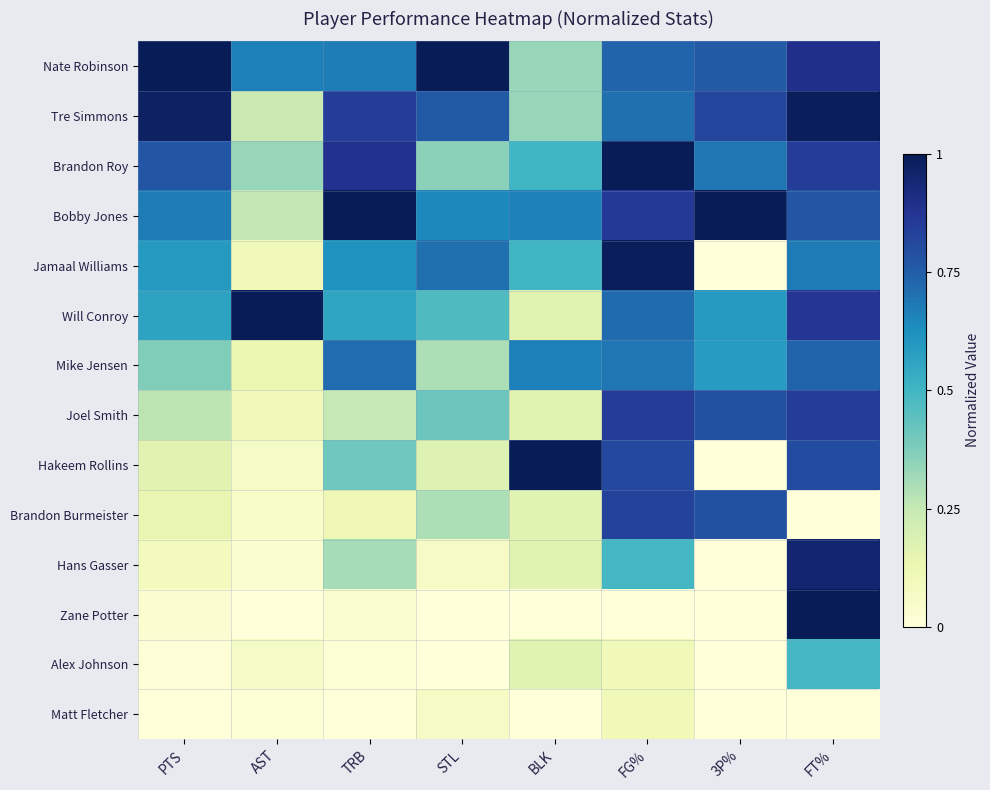

How many distinct data groups are displayed?

14